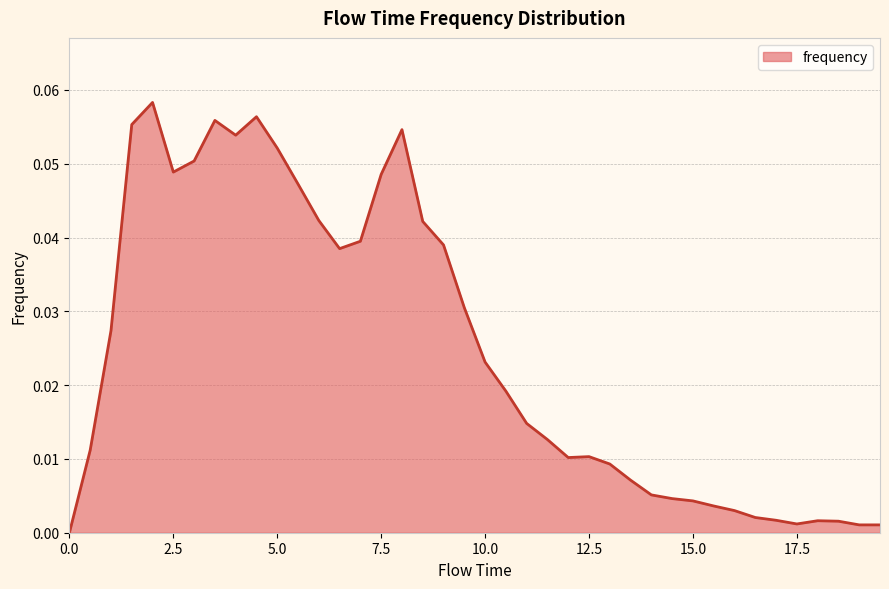

Rank the categories by value from highest to lowest.

2.0, 4.5, 3.5, 1.5, 8.0, 4.0, 5.0, 3.0, 2.5, 7.5, 5.5, 6.0, 8.5, 7.0, 9.0, 6.5, 9.5, 1.0, 10.0, 10.5, 11.0, 11.5, 0.5, 12.5, 12.0, 13.0, 13.5, 14.0, 14.5, 15.0, 15.5, 16.0, 16.5, 17.0, 18.0, 18.5, 17.5, 19.0, 19.5, 0.0